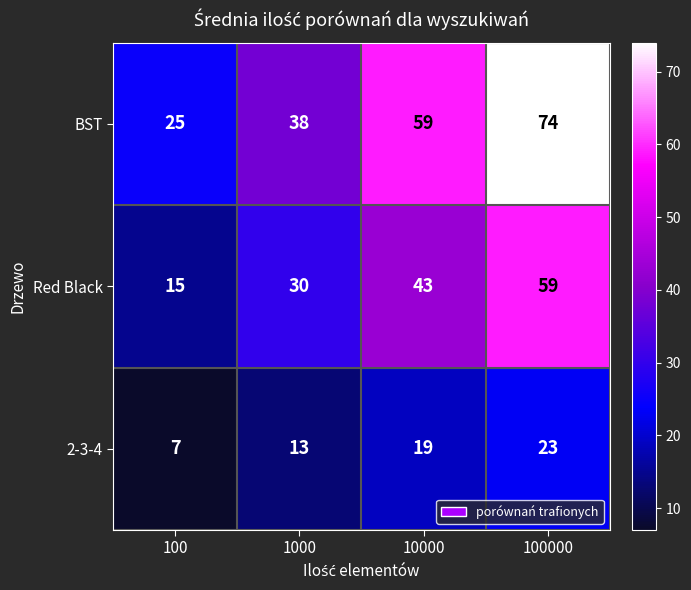

How many BST values are between 38 and 74?

3